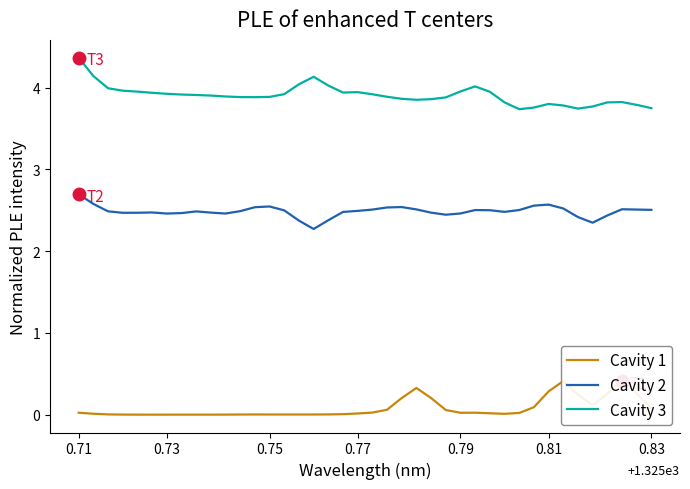

What is the total value across all series at 20?

6.5